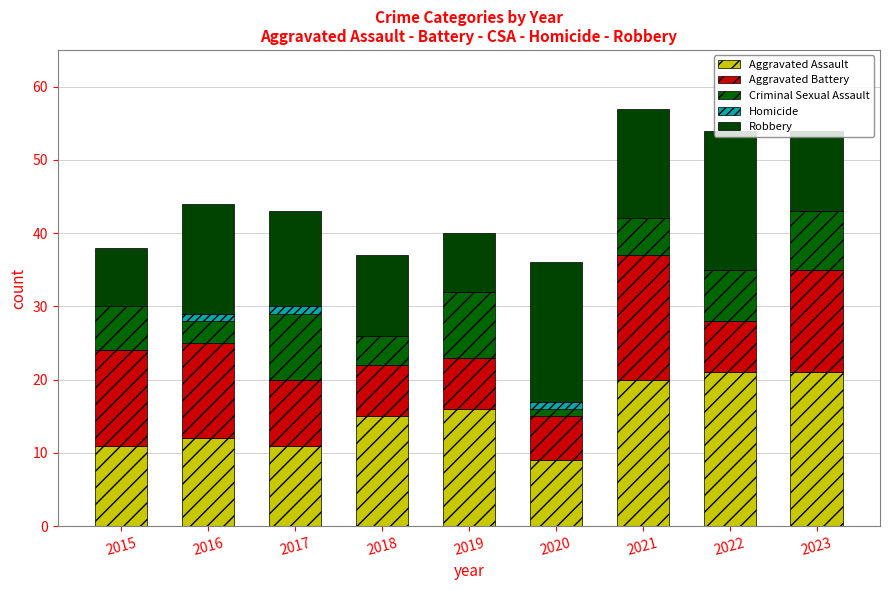

Are the bars grouped side by side (vs. stacked)?

No